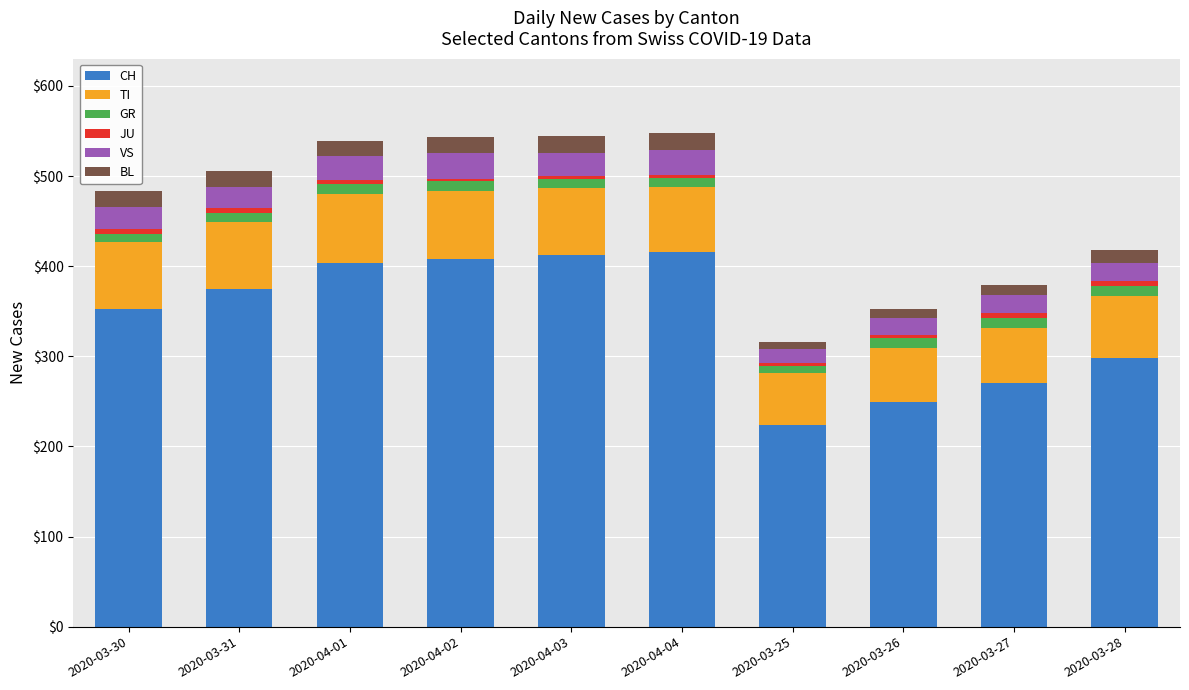

The value of CH at 2020-04-03 is 155. True or false?

False